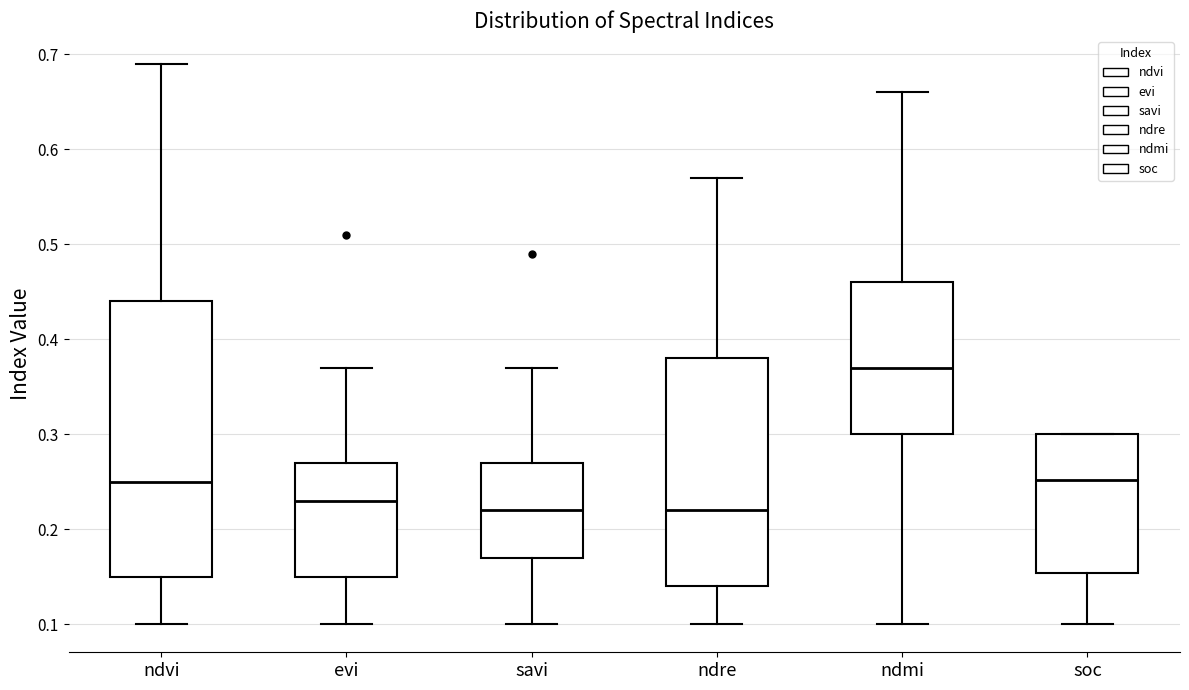

Reading left to right, read every box against the y-axis: the position of its median line, the range the box covers, and the ends of its whiskers. The values are not printed on the chart, so give them approximately, as read against the axis.

ndvi: median 0.25, box 0.15 to 0.44, whiskers 0.10 to 0.69
evi: median 0.23, box 0.15 to 0.27, whiskers 0.10 to 0.37
savi: median 0.22, box 0.17 to 0.27, whiskers 0.10 to 0.37
ndre: median 0.22, box 0.14 to 0.38, whiskers 0.10 to 0.57
ndmi: median 0.37, box 0.30 to 0.46, whiskers 0.10 to 0.66
soc: median 0.25, box 0.15 to 0.30, whiskers 0.10 to 0.30